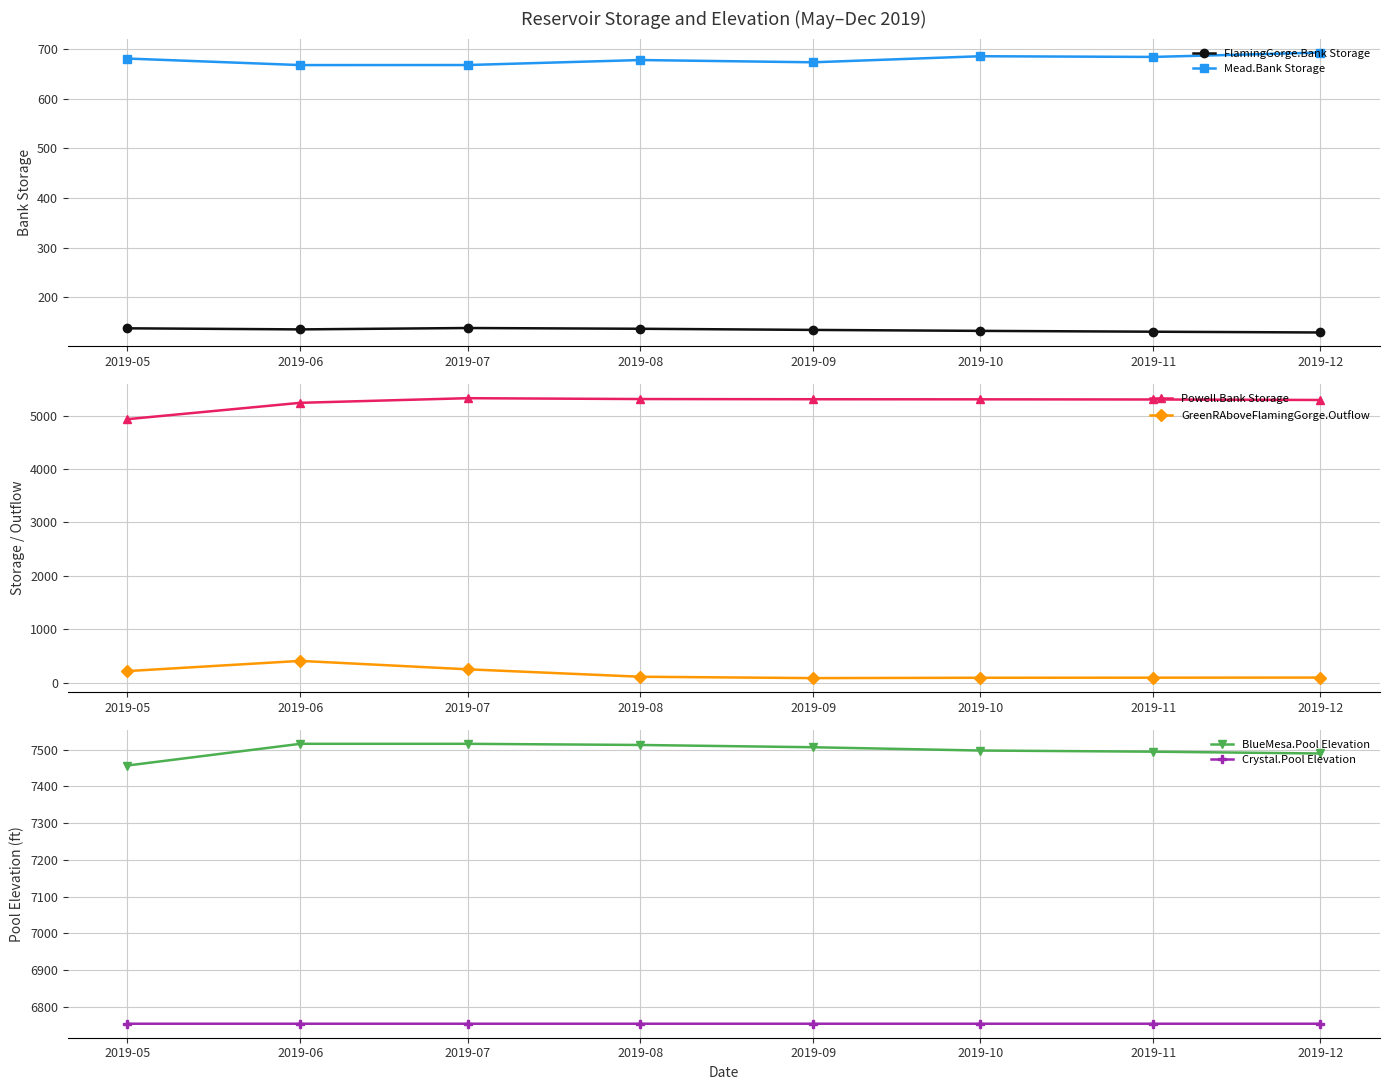

True or false: Crystal.Pool Elevation and BlueMesa.Pool Elevation intersect in this chart.

False